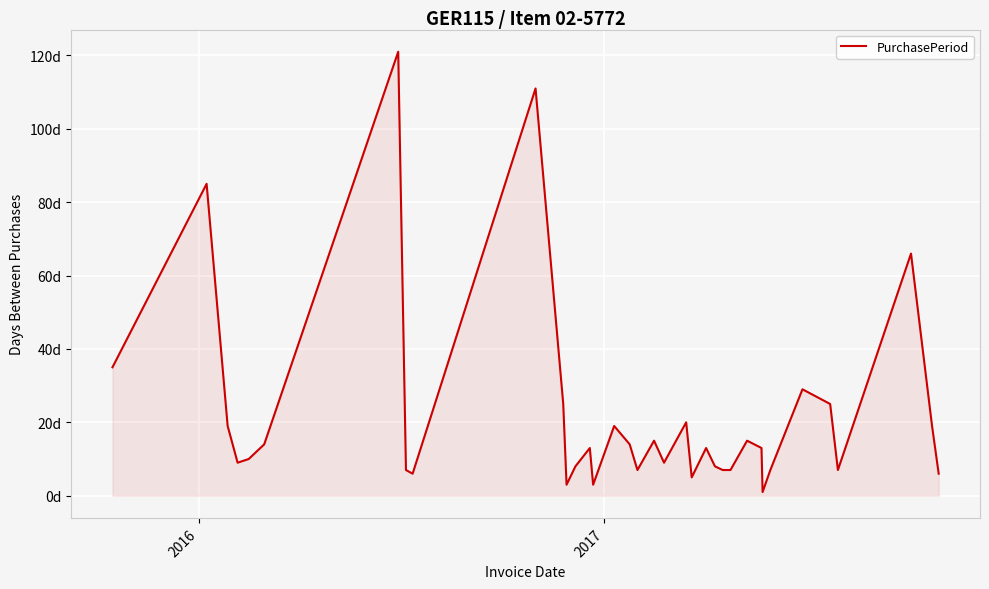

Does the chart display data point markers on the line(s)?

No